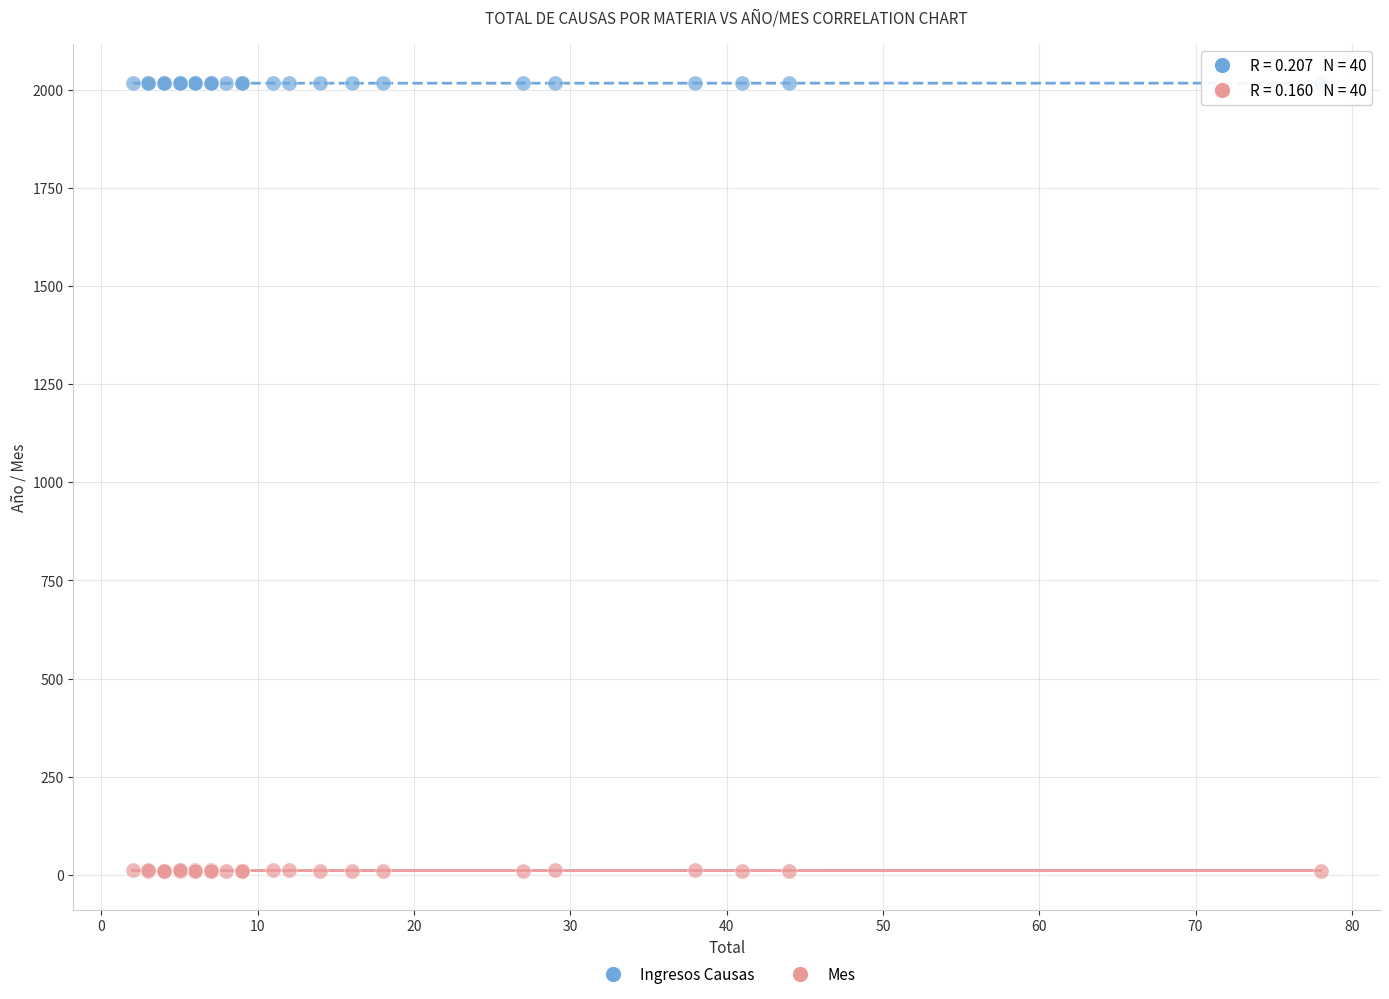

Which series reaches the minimum Y coordinate?

Mes